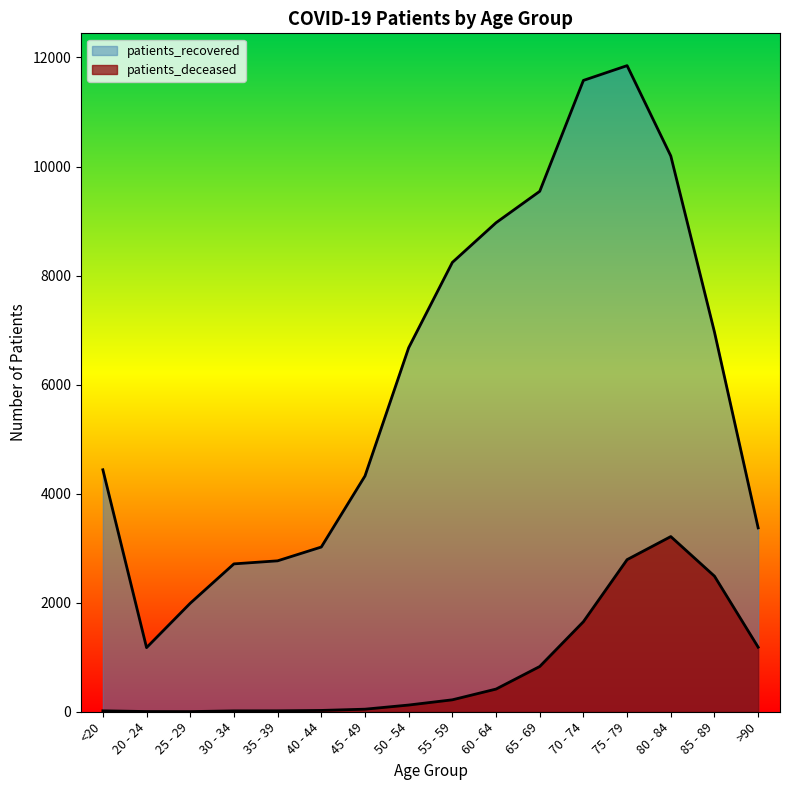

How many lines are shown in the chart?

2